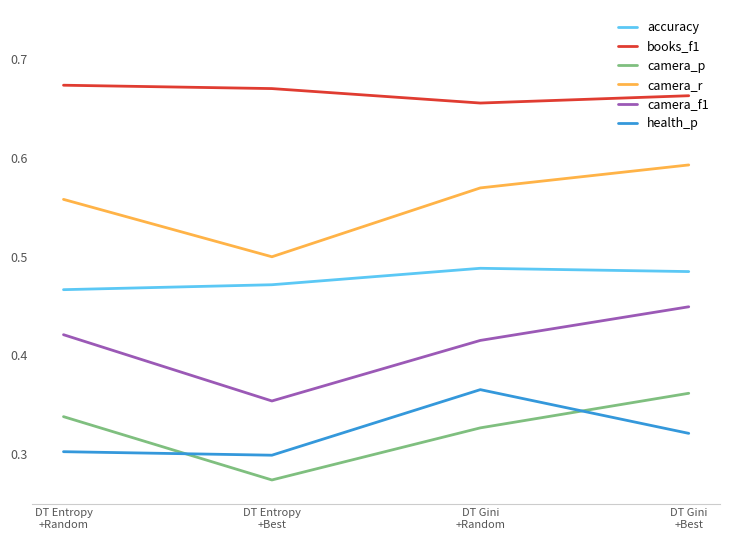

At which category is the sum across all series the highest?

DT Gini
+Best